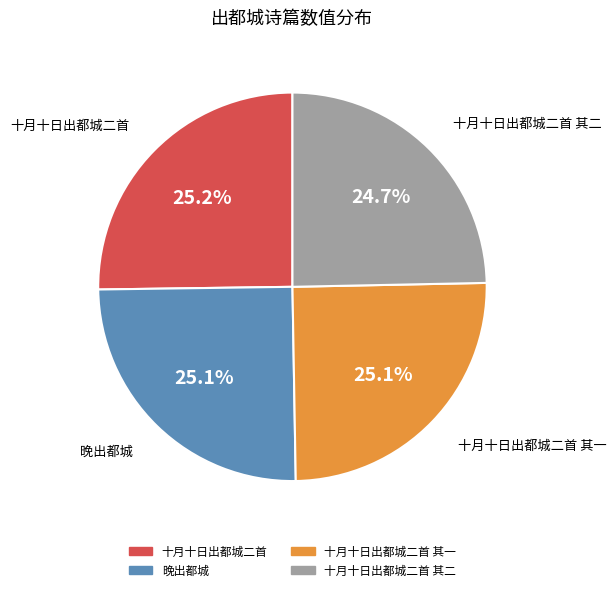

Count the number of slices in the pie.

4